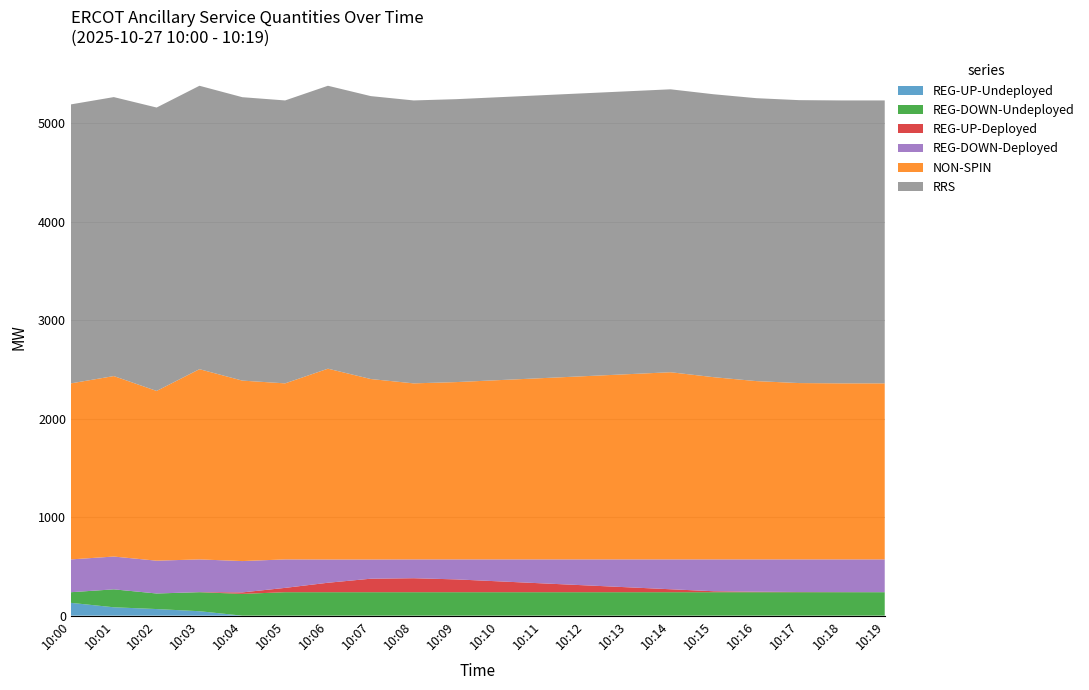

Reading left to right, what are all the values shown in this chart?

REG-UP-Undeployed: 10:00=130	10:01=85	10:02=67	10:03=45	10:04=0	10:05=0	10:06=0	10:07=0	10:08=0	10:09=0	10:10=0	10:11=0	10:12=0	10:13=0	10:14=0	10:15=0	10:16=0	10:17=0	10:18=0	10:19=0
REG-DOWN-Undeployed: 10:00=108	10:01=182	10:02=158	10:03=193	10:04=221	10:05=238	10:06=238	10:07=238	10:08=238	10:09=238	10:10=238	10:11=238	10:12=238	10:13=238	10:14=238	10:15=238	10:16=238	10:17=238	10:18=238	10:19=238
REG-UP-Deployed: 10:00=0	10:01=0	10:02=0	10:03=1	10:04=15	10:05=44	10:06=96	10:07=137	10:08=142	10:09=130	10:10=110	10:11=90	10:12=70	10:13=50	10:14=30	10:15=10	10:16=5	10:17=2	10:18=1	10:19=0
REG-DOWN-Deployed: 10:00=333	10:01=333	10:02=333	10:03=332	10:04=318	10:05=289	10:06=236	10:07=195	10:08=191	10:09=203	10:10=223	10:11=243	10:12=263	10:13=283	10:14=303	10:15=323	10:16=328	10:17=331	10:18=332	10:19=333
NON-SPIN: 10:00=1787	10:01=1832	10:02=1723	10:03=1931	10:04=1832	10:05=1787	10:06=1937	10:07=1832	10:08=1787	10:09=1800	10:10=1820	10:11=1840	10:12=1860	10:13=1880	10:14=1900	10:15=1850	10:16=1810	10:17=1790	10:18=1787	10:19=1787
RRS: 10:00=2832	10:01=2832	10:02=2877	10:03=2877	10:04=2877	10:05=2872	10:06=2872	10:07=2872	10:08=2872	10:09=2872	10:10=2872	10:11=2872	10:12=2872	10:13=2872	10:14=2872	10:15=2872	10:16=2872	10:17=2872	10:18=2872	10:19=2872